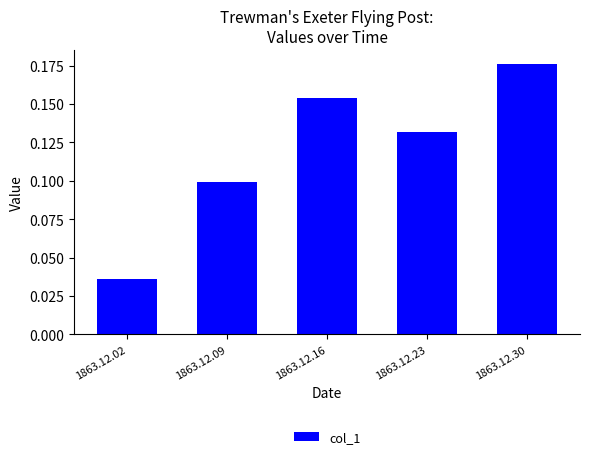

The chart shows a value of 0.0 at 1863.12.09. True or false?

False